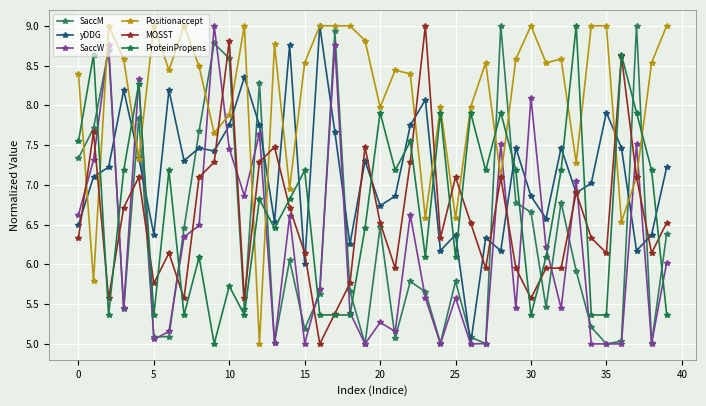

How many lines are shown in the chart?

6